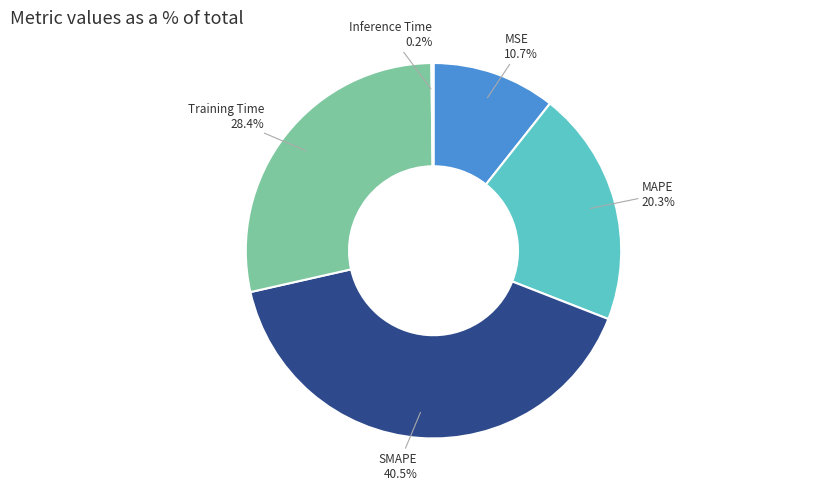

Does any single category account for the majority?

No